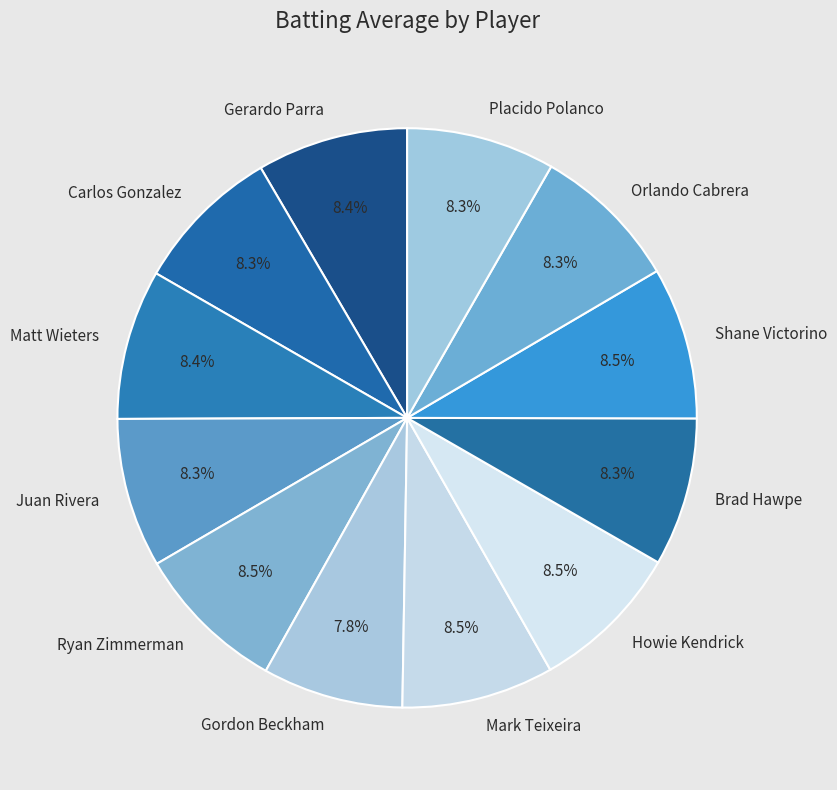

Do Gordon Beckham and Carlos Gonzalez together represent more than half of the pie?

No